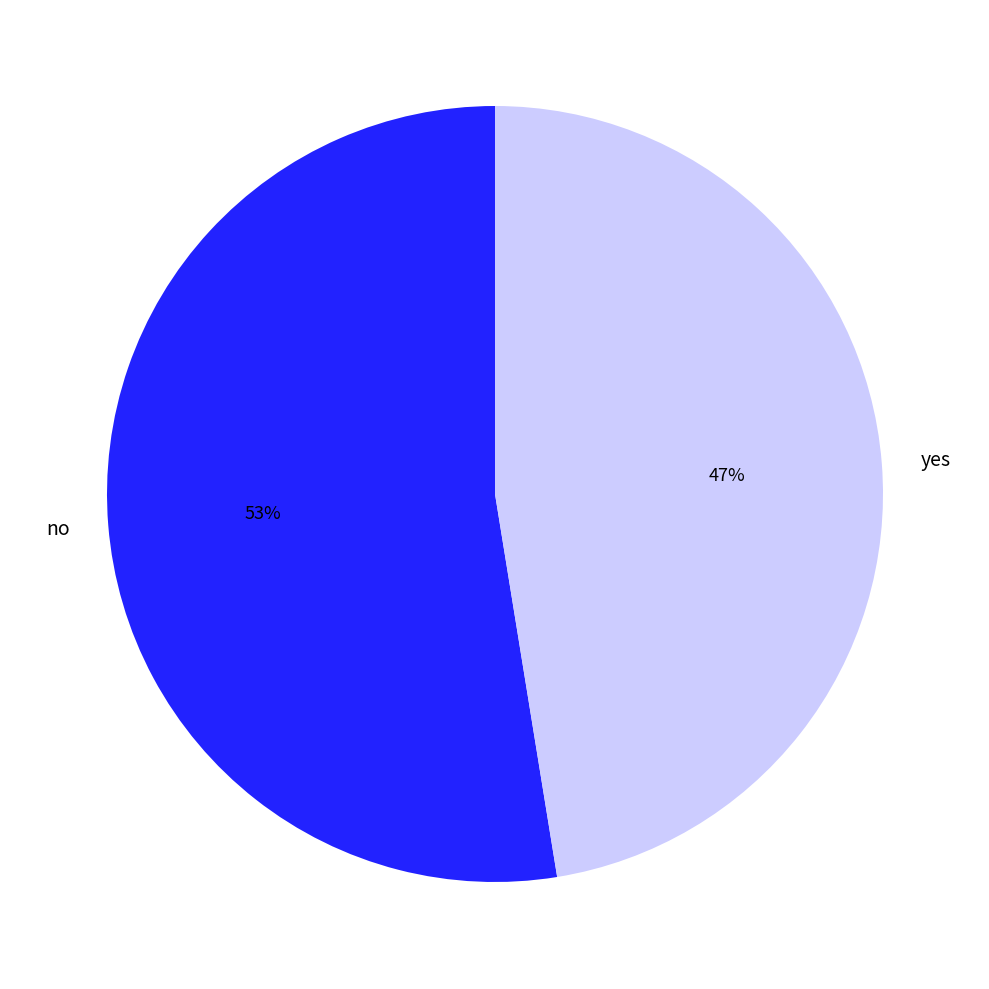

Count the number of slices in the pie.

2